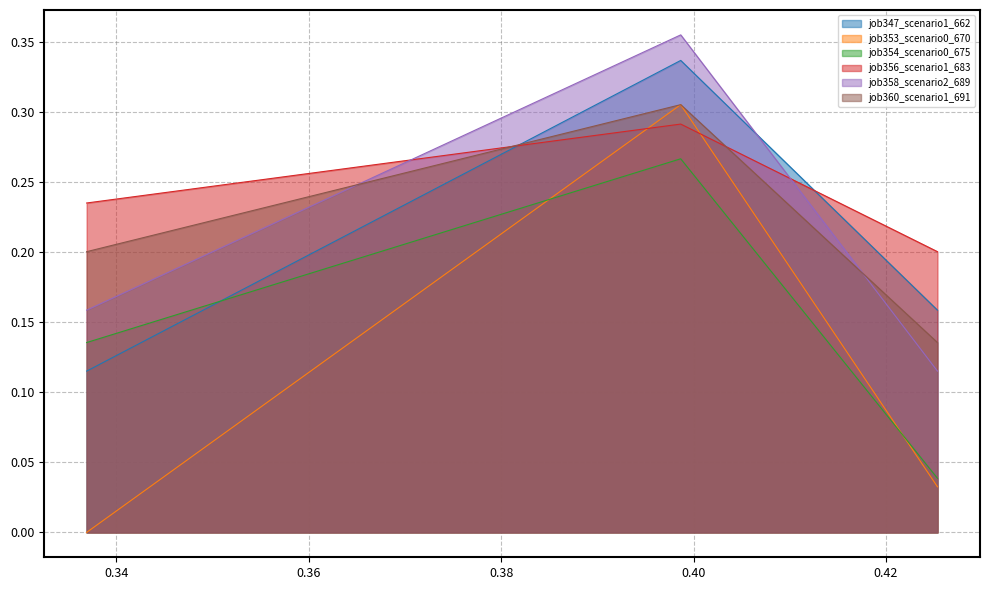

How many lines are shown in the chart?

6